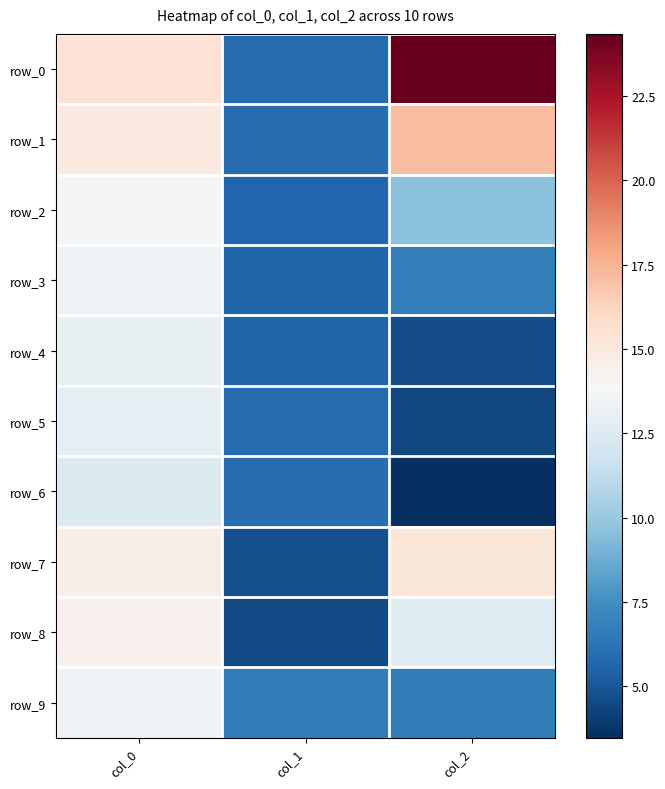

Between col_0 and col_1, which series saw the biggest shift?

row_8